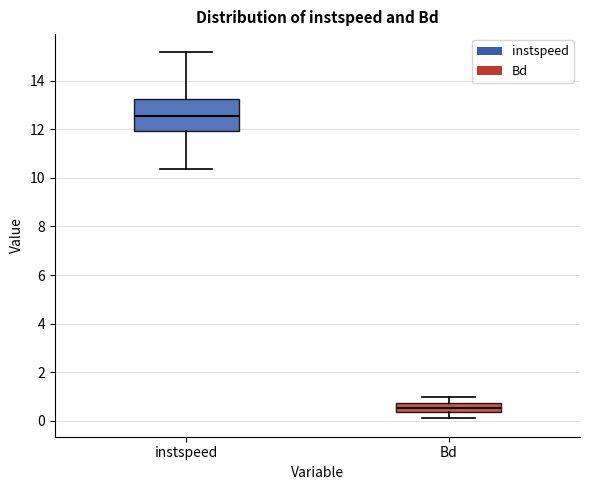

Which box's median line is the lowest?

Bd